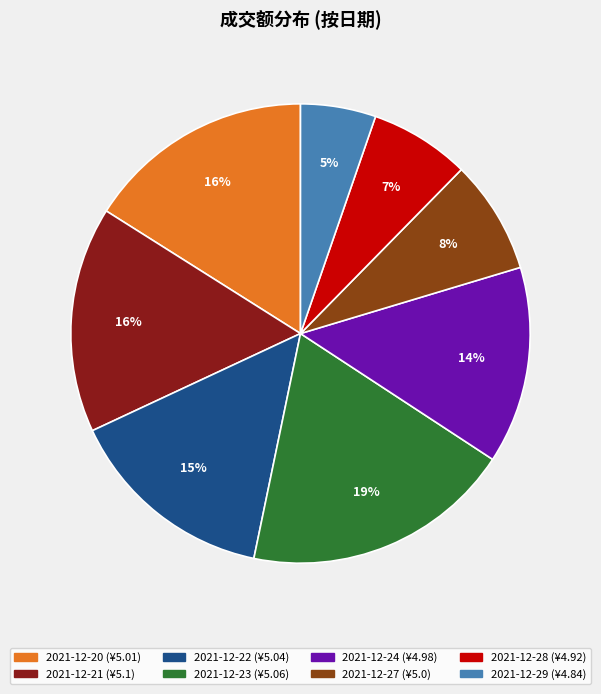

To the nearest percent, what is the combined percentage of 2021-12-21 and 2021-12-28?

23%